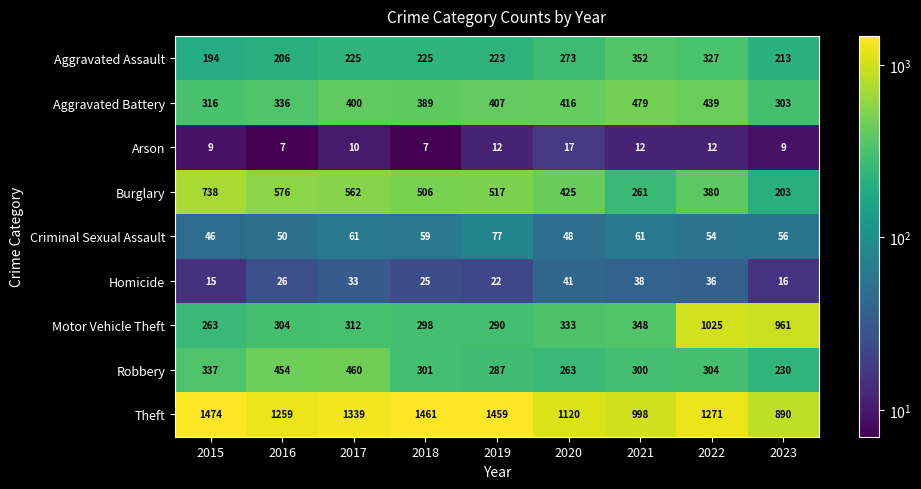

What value does the Aggravated Battery series have at 2017?

400